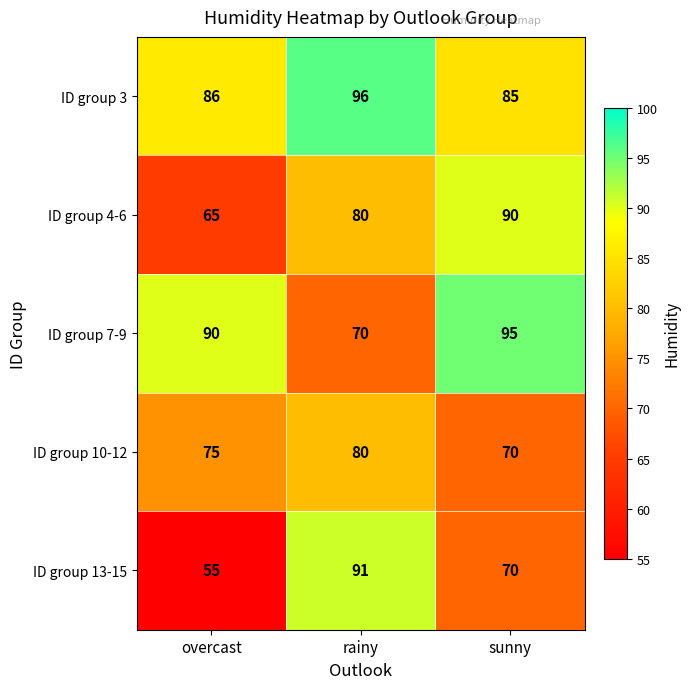

Rank the series by their average value, from lowest to highest.

ID group 13-15, ID group 10-12, ID group 4-6, ID group 7-9, ID group 3